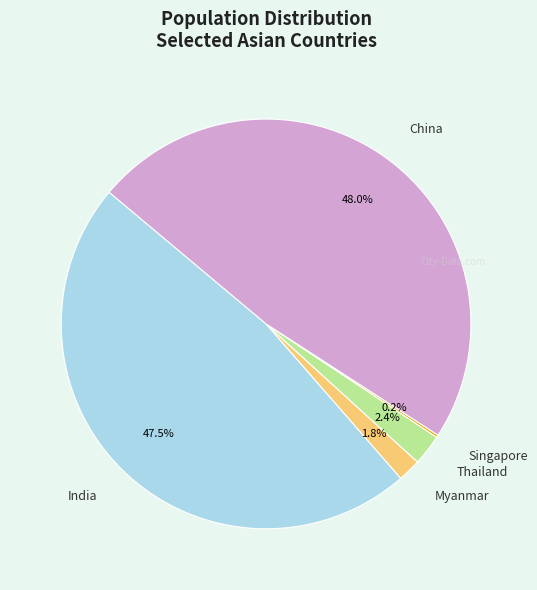

Is there any slice that represents more than half of the pie?

No